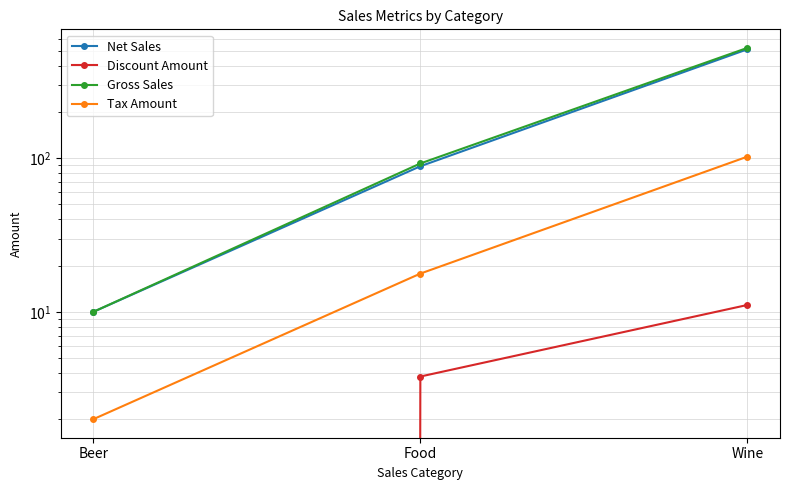

True or false: Gross Sales has a value of 92.5 at Food.

True